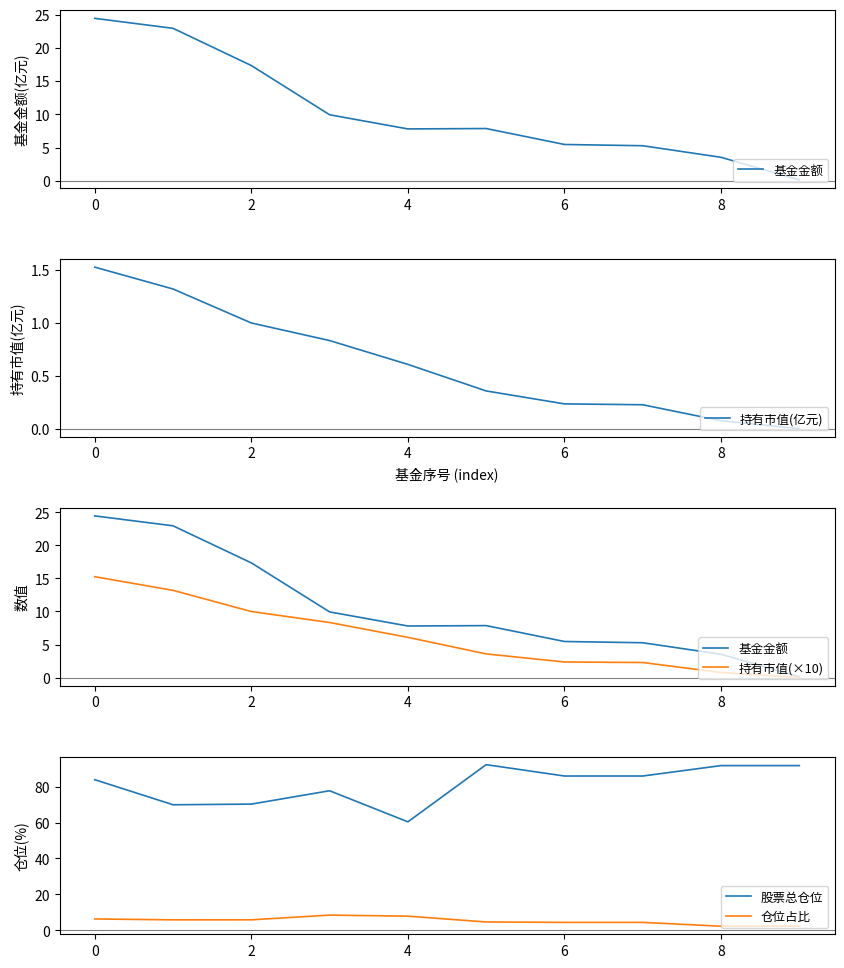

Which series has the largest total across all categories?

股票总仓位